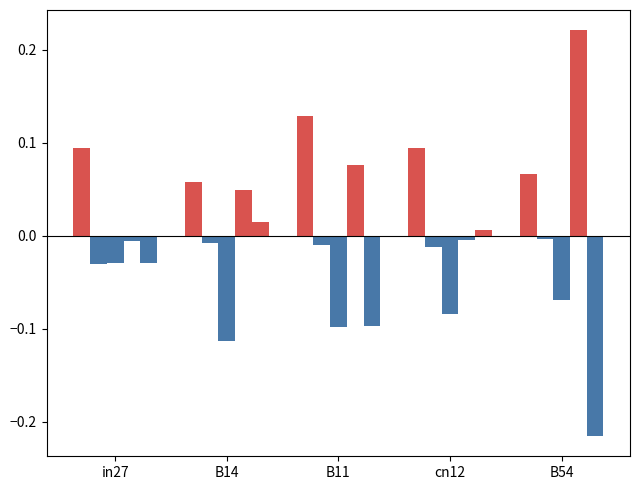

Are the bars horizontal?

No